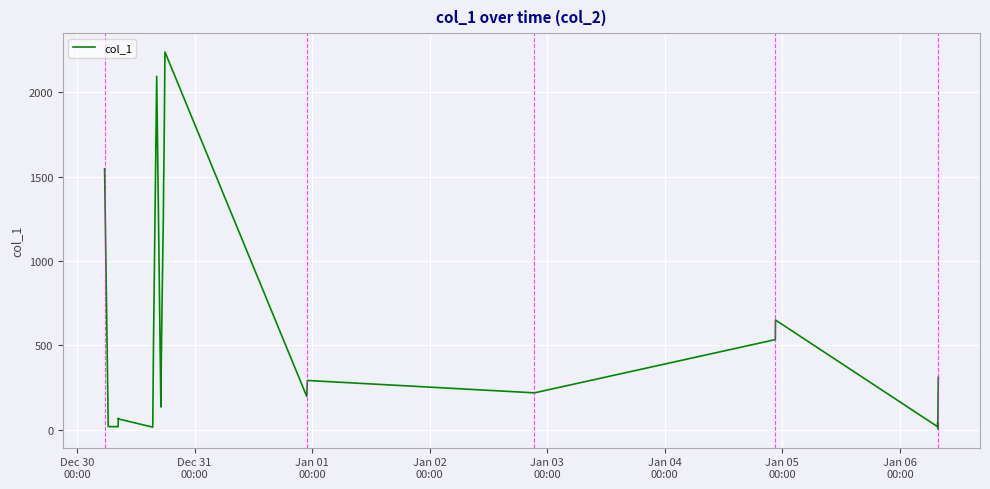

What is the greatest value displayed?

2237.6